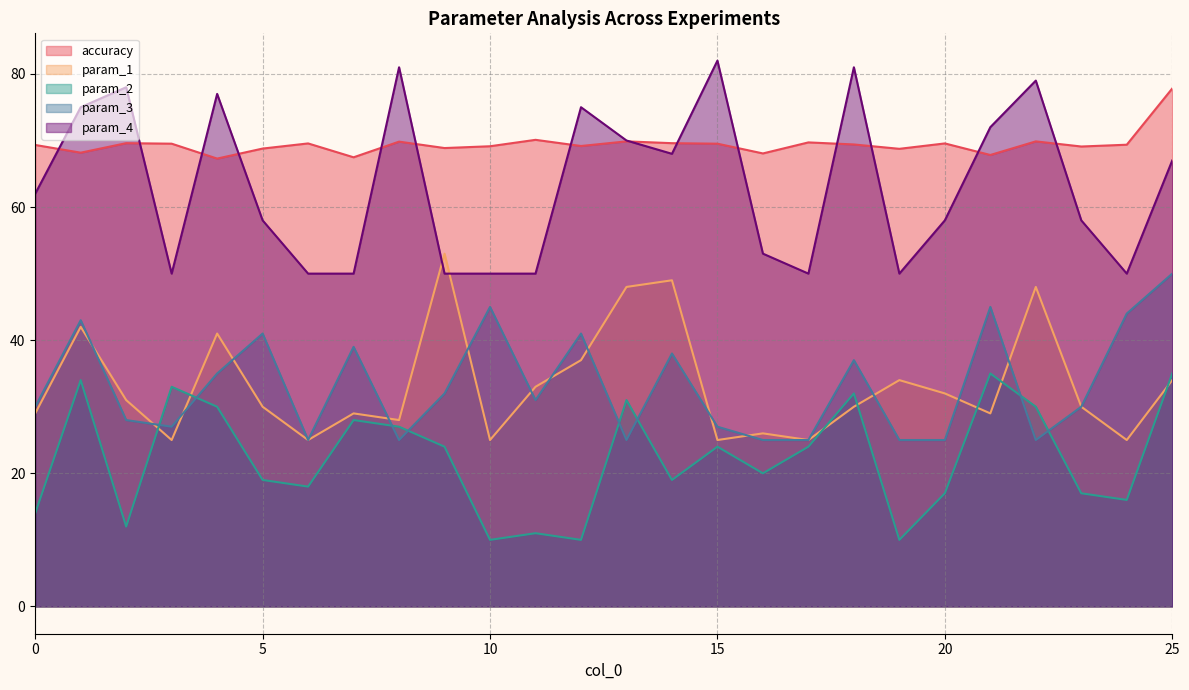

Reading left to right, transcribe all the data shown in this chart.

accuracy: 69.3	68.2	69.6	69.5	67.3	68.8	69.6	67.5	69.8	68.9	69.1	70.1	69.2	69.9	69.6	69.5	68.1	69.7	69.4	68.8	69.6	67.8	69.9	69.1	69.4	77.8
param_1: 29.0	42.0	31.0	25.0	41.0	30.0	25.0	29.0	28.0	53.0	25.0	33.0	37.0	48.0	49.0	25.0	26.0	25.0	30.0	34.0	32.0	29.0	48.0	30.0	25.0	34.0
param_2: 14.0	34.0	12.0	33.0	30.0	19.0	18.0	28.0	27.0	24.0	10.0	11.0	10.0	31.0	19.0	24.0	20.0	24.0	32.0	10.0	17.0	35.0	30.0	17.0	16.0	35.0
param_3: 30.0	43.0	28.0	27.0	35.0	41.0	25.0	39.0	25.0	32.0	45.0	31.0	41.0	25.0	38.0	27.0	25.0	25.0	37.0	25.0	25.0	45.0	25.0	30.0	44.0	50.0
param_4: 62.0	75.0	78.0	50.0	77.0	58.0	50.0	50.0	81.0	50.0	50.0	50.0	75.0	70.0	68.0	82.0	53.0	50.0	81.0	50.0	58.0	72.0	79.0	58.0	50.0	67.0